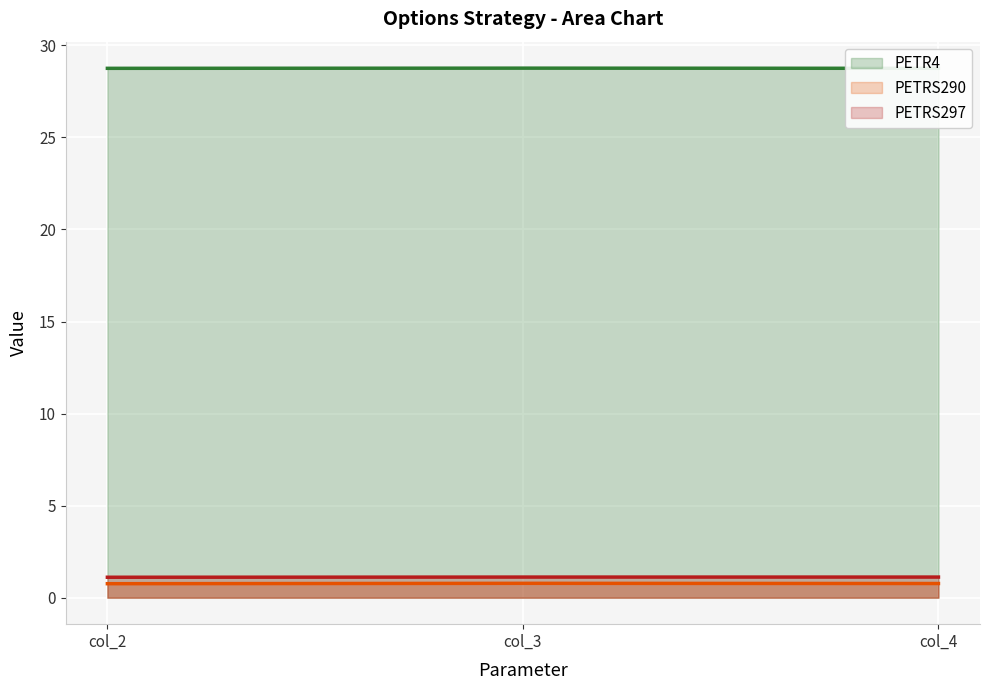

What is the value of the PETRS297 point at the 2nd from the left?

1.1